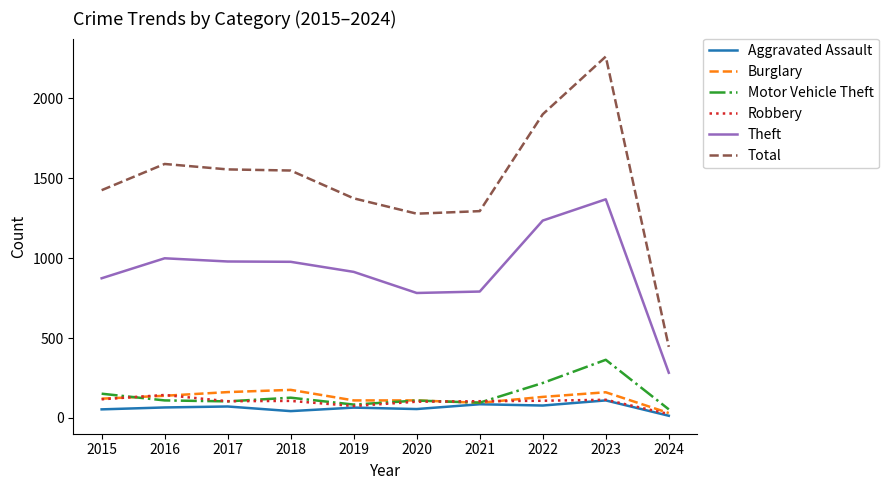

At which category does the chart reach its minimum across all series?

2024